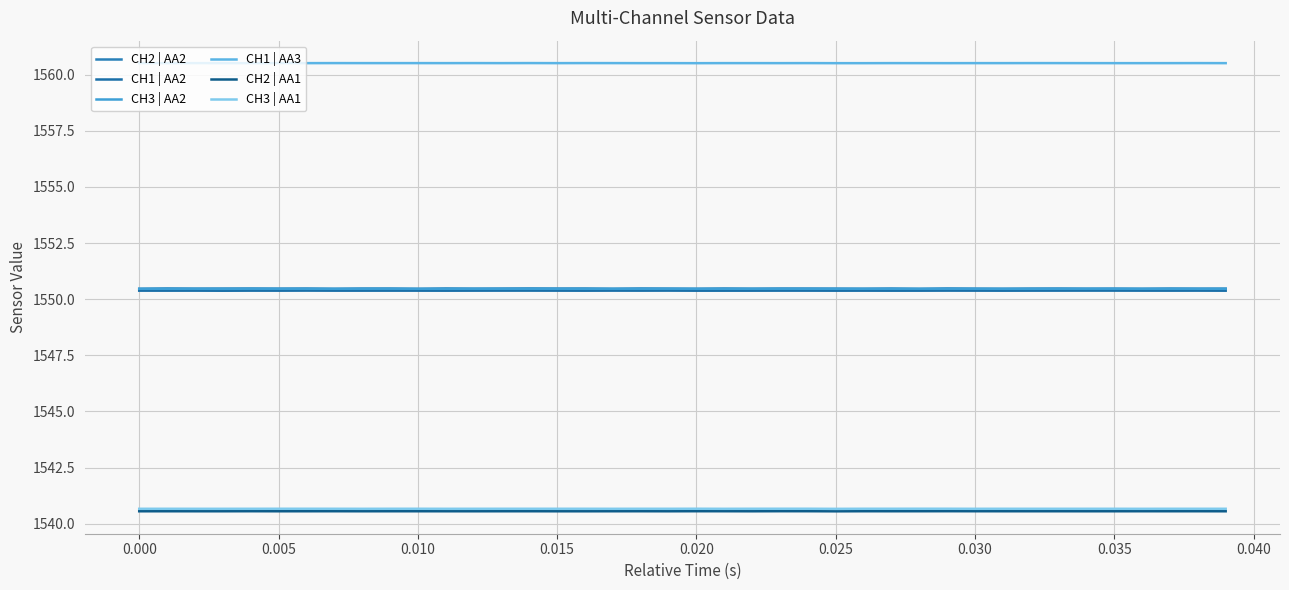

Does the chart have visible grid lines?

Yes